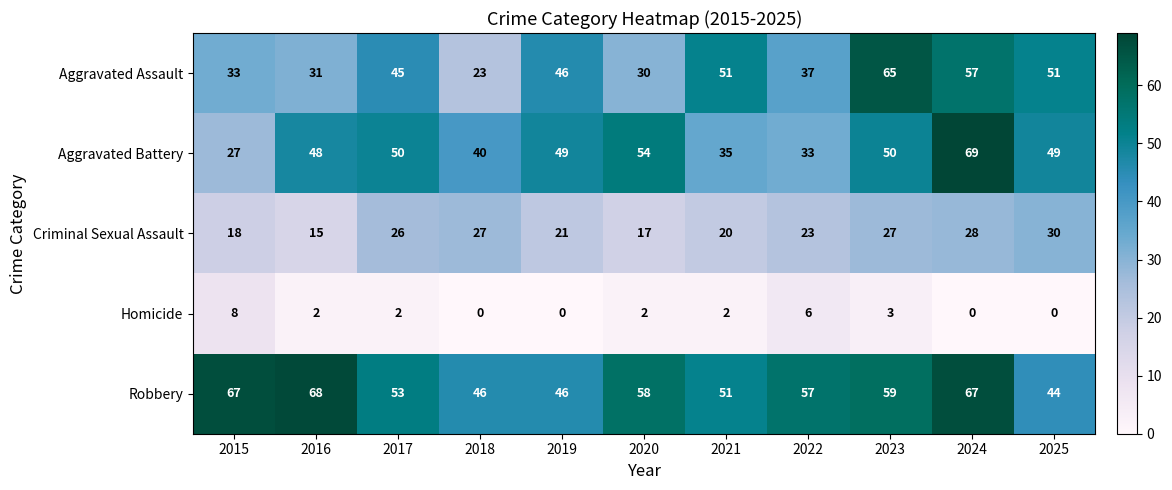

What is the sum of the Criminal Sexual Assault values at 2020 and 2025?

47